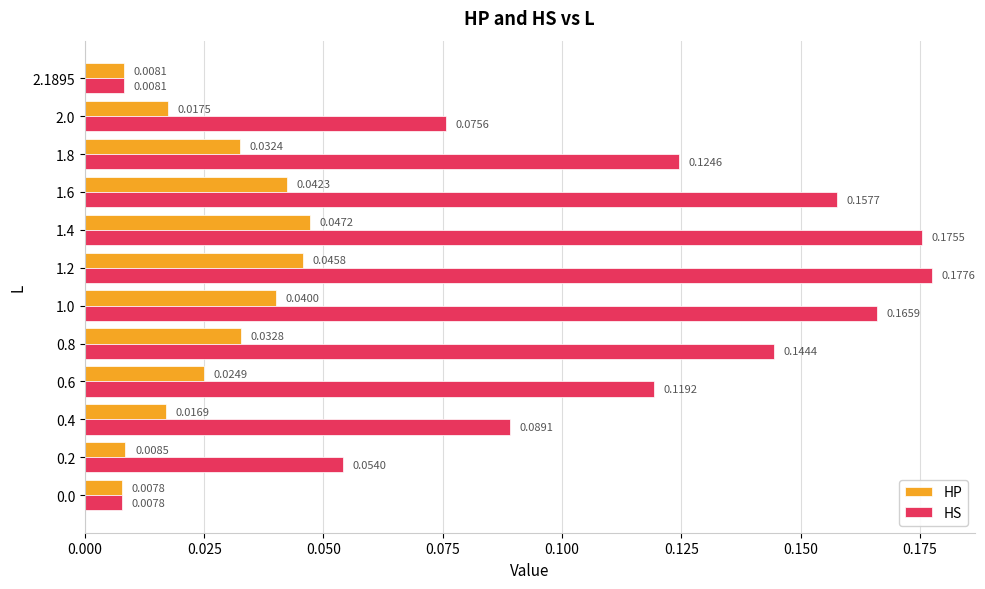

Rank the series by their average value, from lowest to highest.

HP, HS